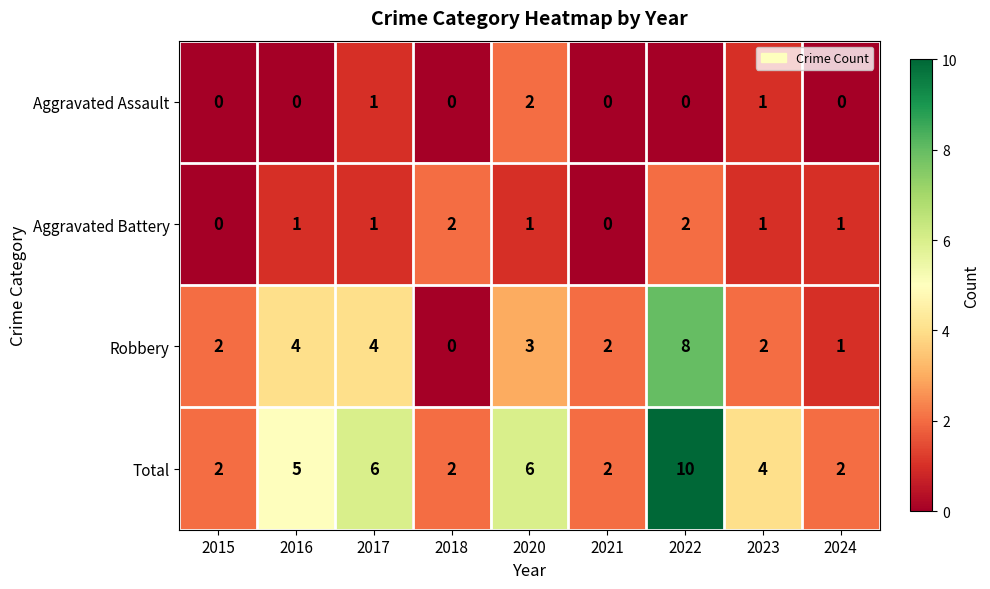

How many Aggravated Assault values are between 0 and 1?

8